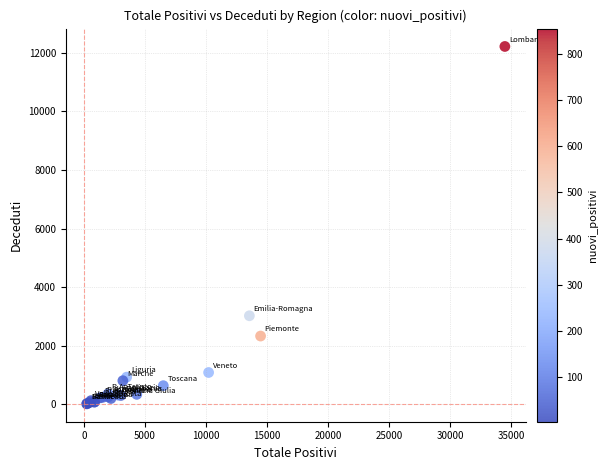

What Y value in the scatter plot is closest to 6115?

3023